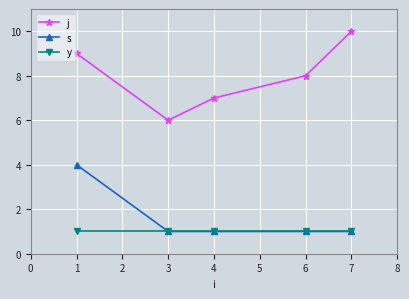

What is the approximate value of j at 4?

7